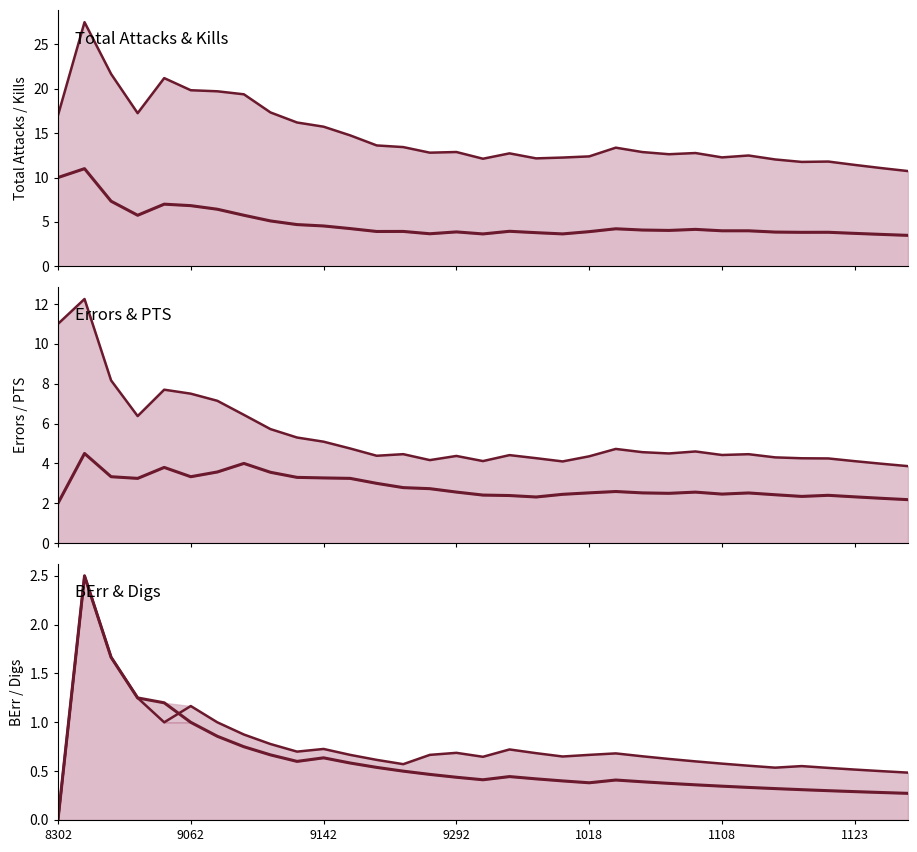

How many distinct data groups are displayed?

6